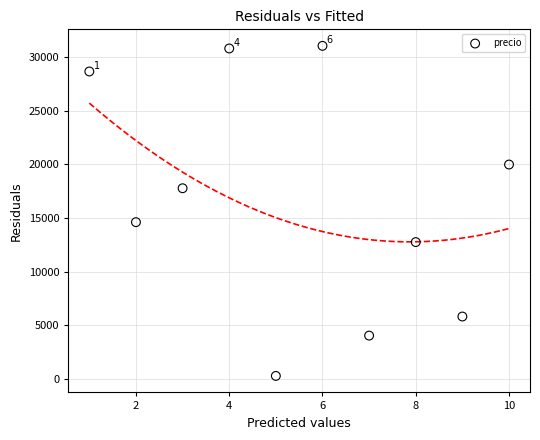

What Y value in the scatter plot is closest to 15655?

14603